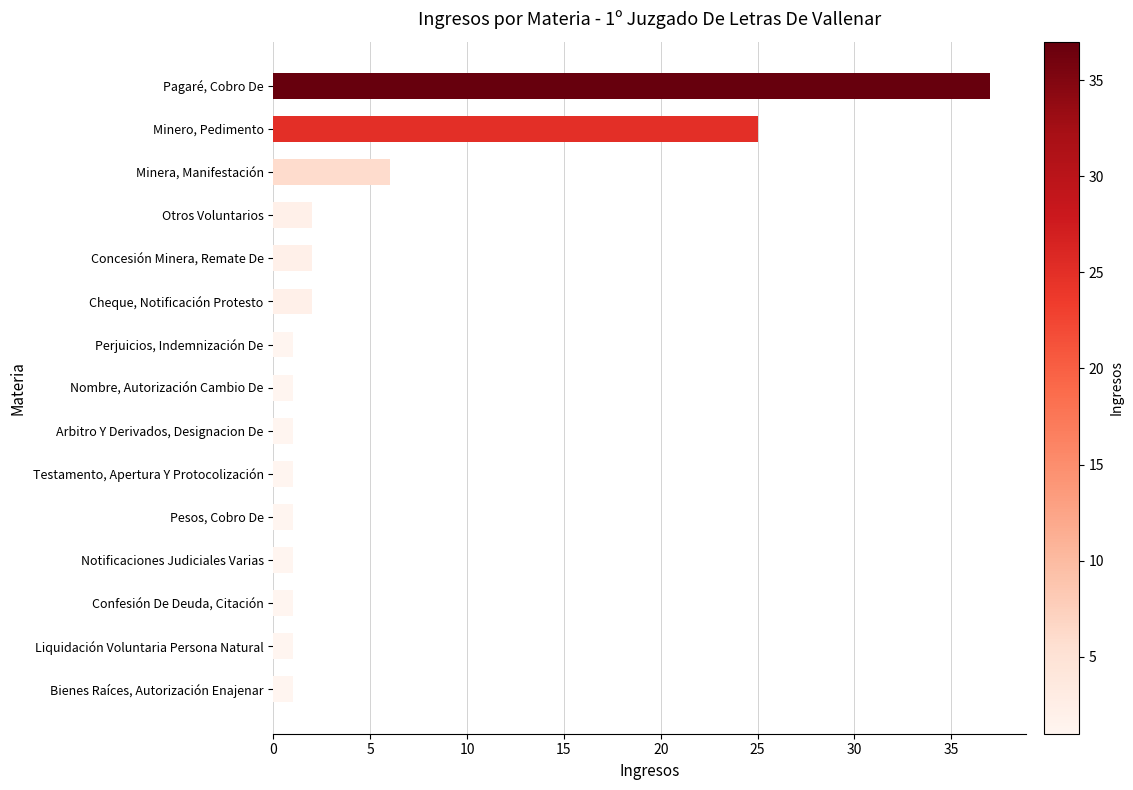

What is the value of the 9th bar from the top?

1